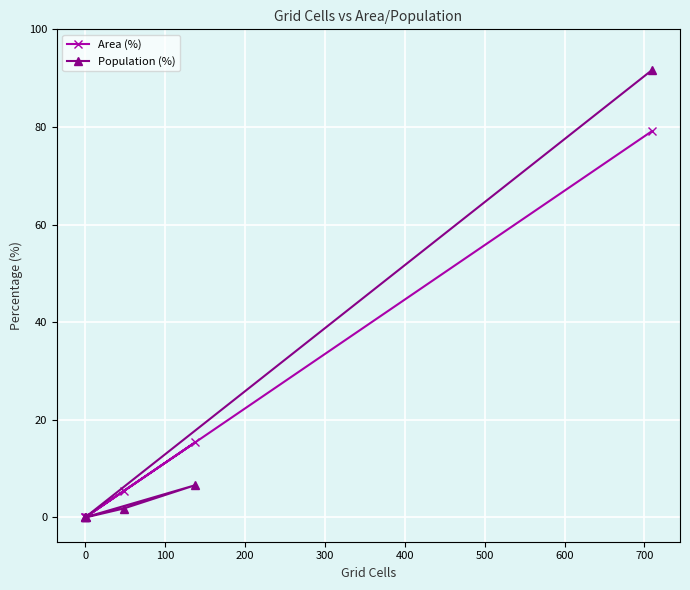

True or false: Population (%) and Area (%) intersect in this chart.

False